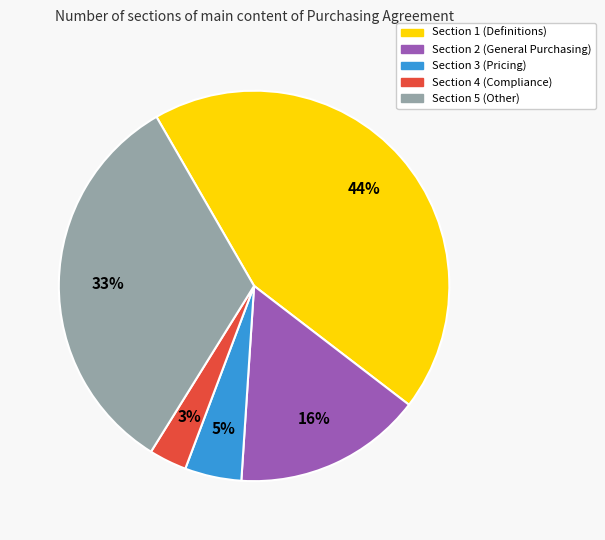

Which category has the biggest portion of the pie?

Section 1 (Definitions)